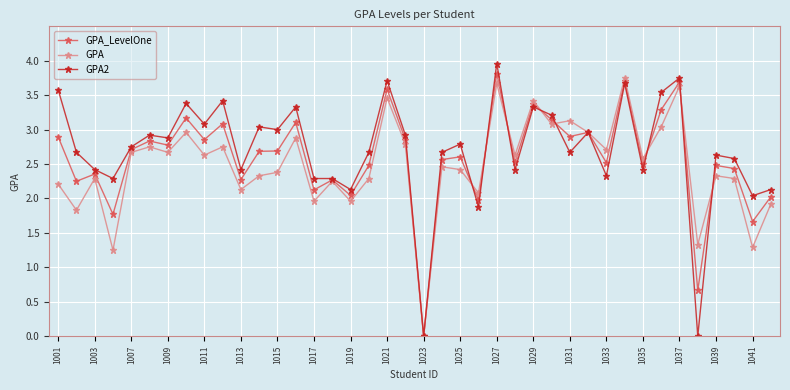

Which series has the largest total across all categories?

GPA2